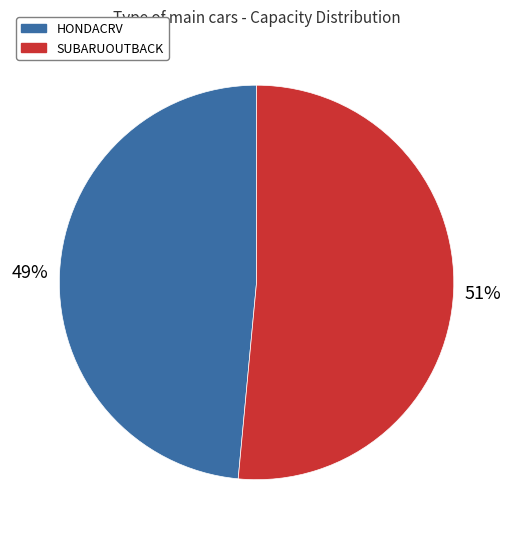

Rank the categories by value from lowest to highest.

HONDACRV, SUBARUOUTBACK